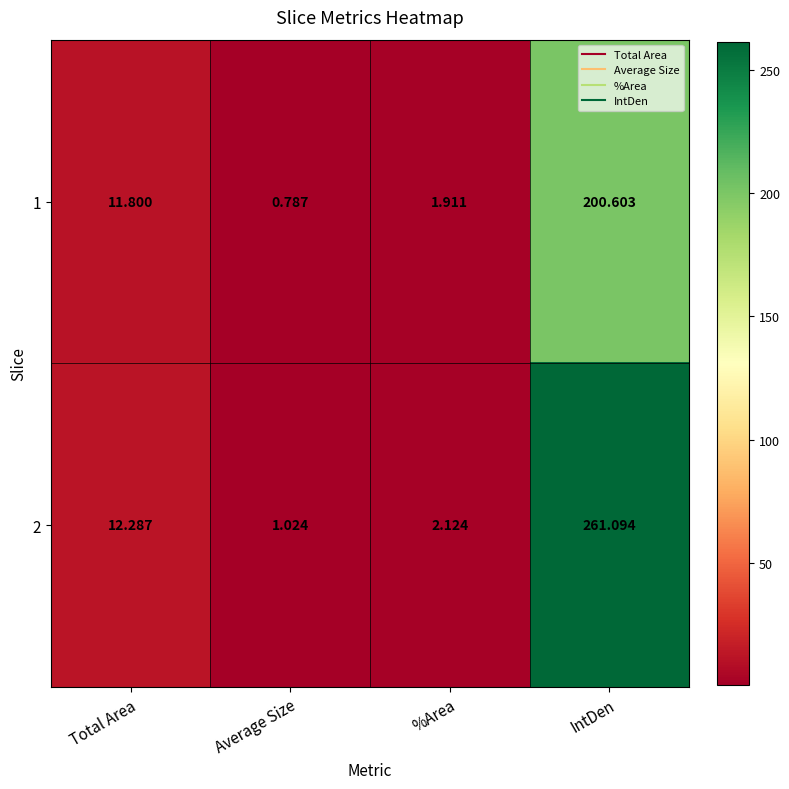

What is the greatest value displayed?

261.1